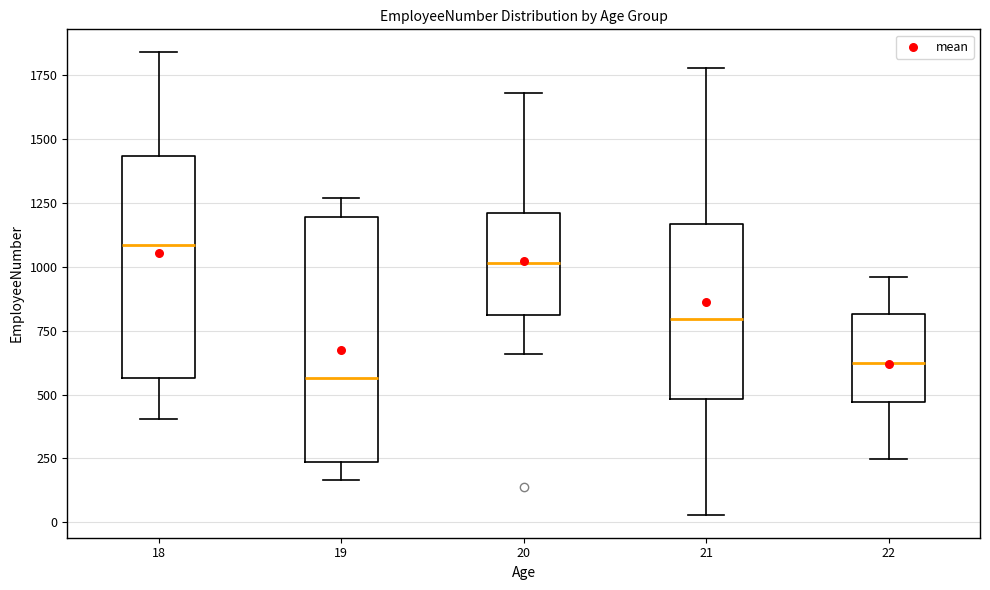

Reading left to right, transcribe this box plot: for each box, give where its median line is, the range the box spans, and where its two whiskers end, as read against the y-axis. The values are not printed on the chart, so give them approximately, as read against the axis.

18: median 1100, box 550 to 1450, whiskers 400 to 1850
19: median 550, box 250 to 1200, whiskers 150 to 1250
20: median 1000, box 800 to 1200, whiskers 650 to 1700
21: median 800, box 500 to 1150, whiskers 50 to 1800
22: median 600, box 450 to 800, whiskers 250 to 950